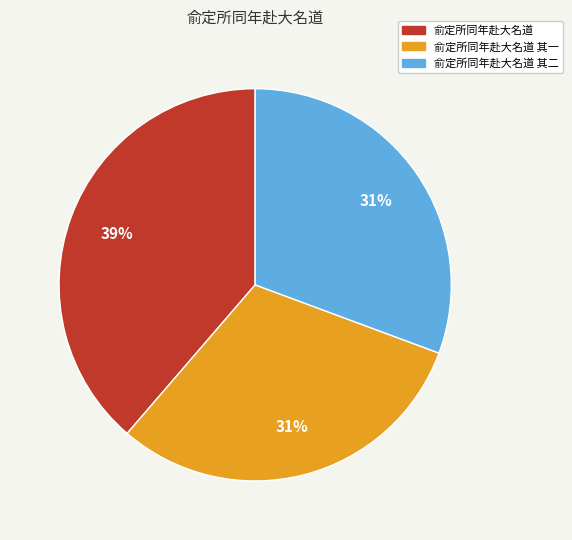

Which slice is the largest?

俞定所同年赴大名道